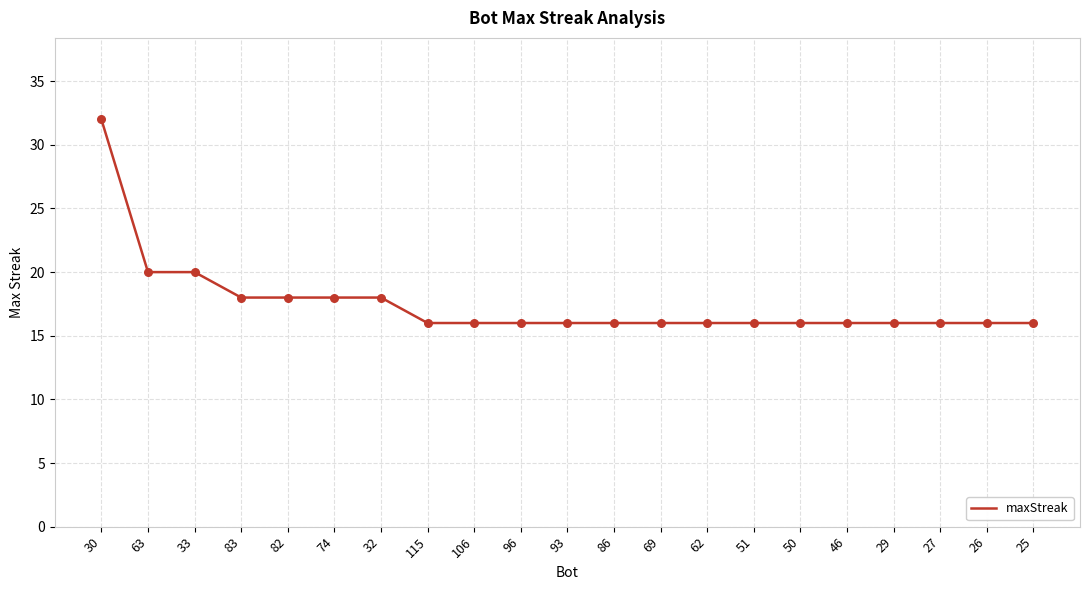

Approximately how many times larger is the value at 27 compared to 33?

0.8